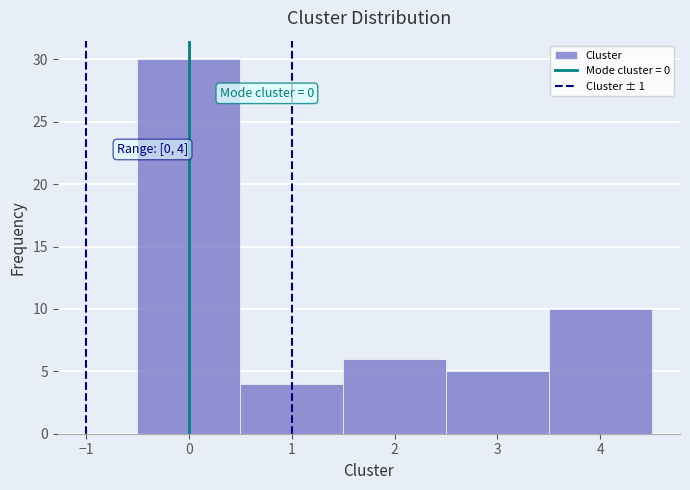

Over which range of the x-axis is the bar tallest?

-0.5 to 0.5